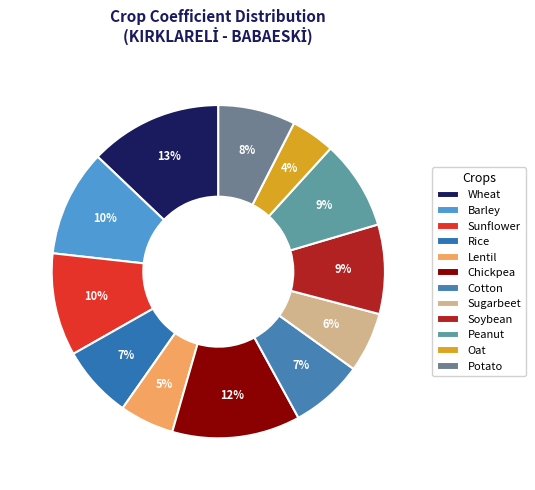

What is the largest slice in the pie chart?

Wheat